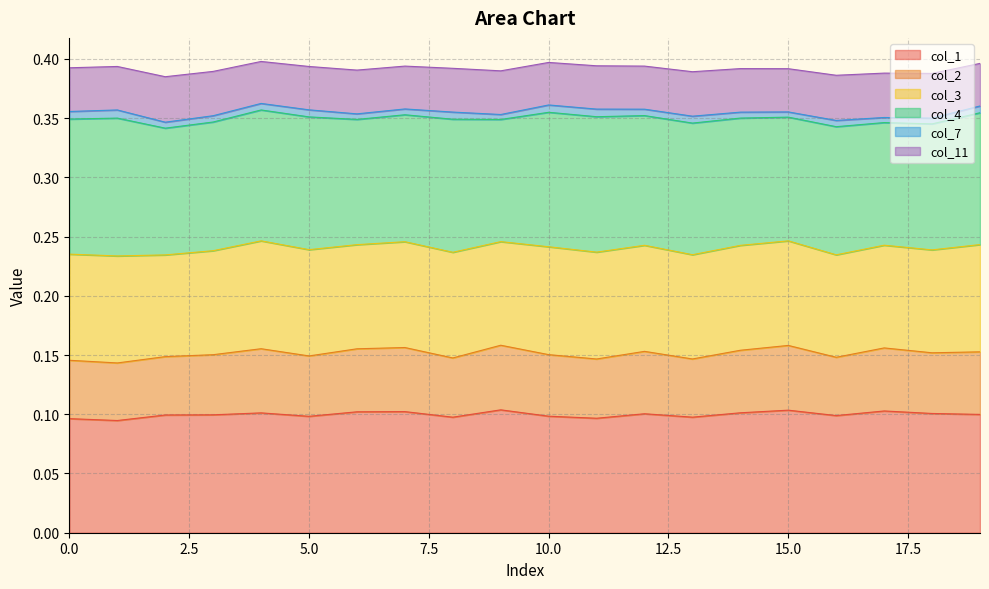

Which label corresponds to the largest value in the chart?

4